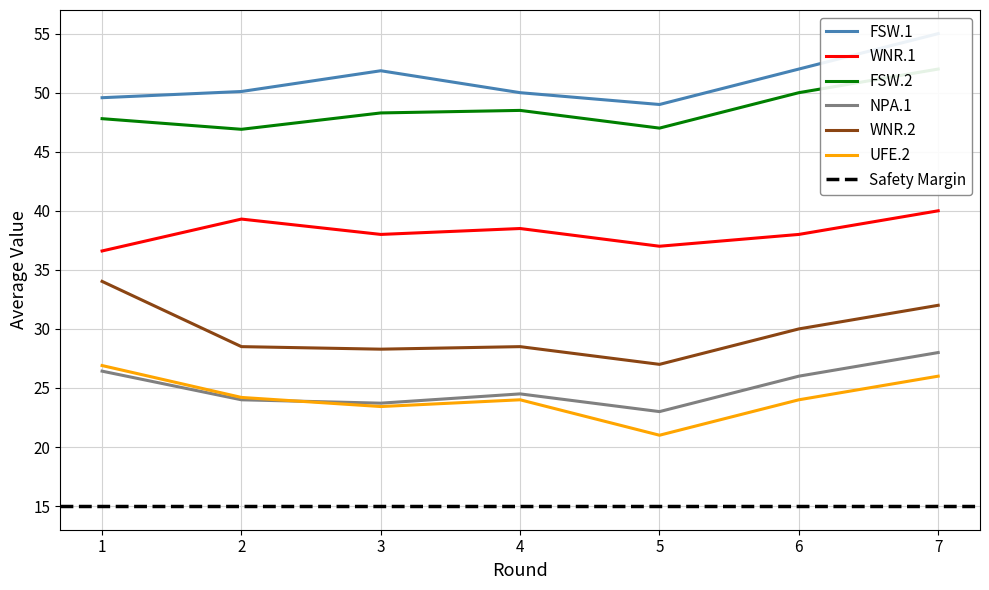

Is the value of WNR.1 at 7 greater than the value of NPA.1 at 3?

Yes